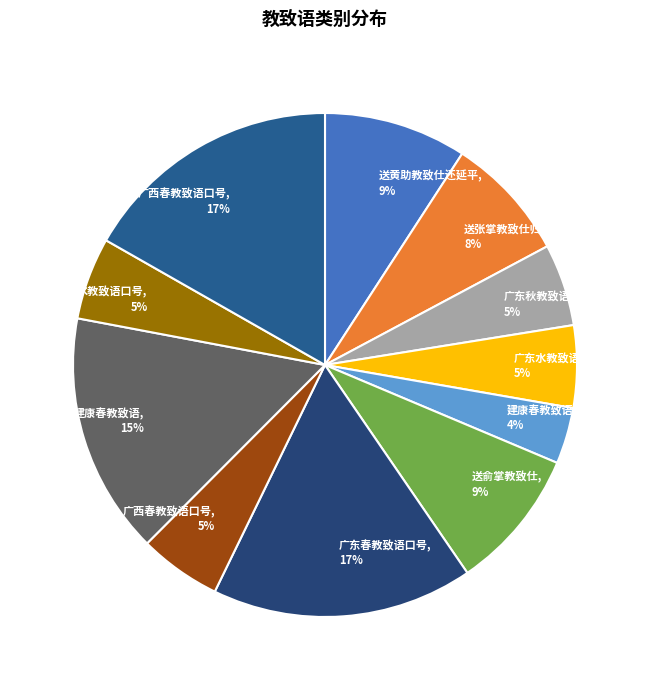

Count the number of slices in the pie.

11